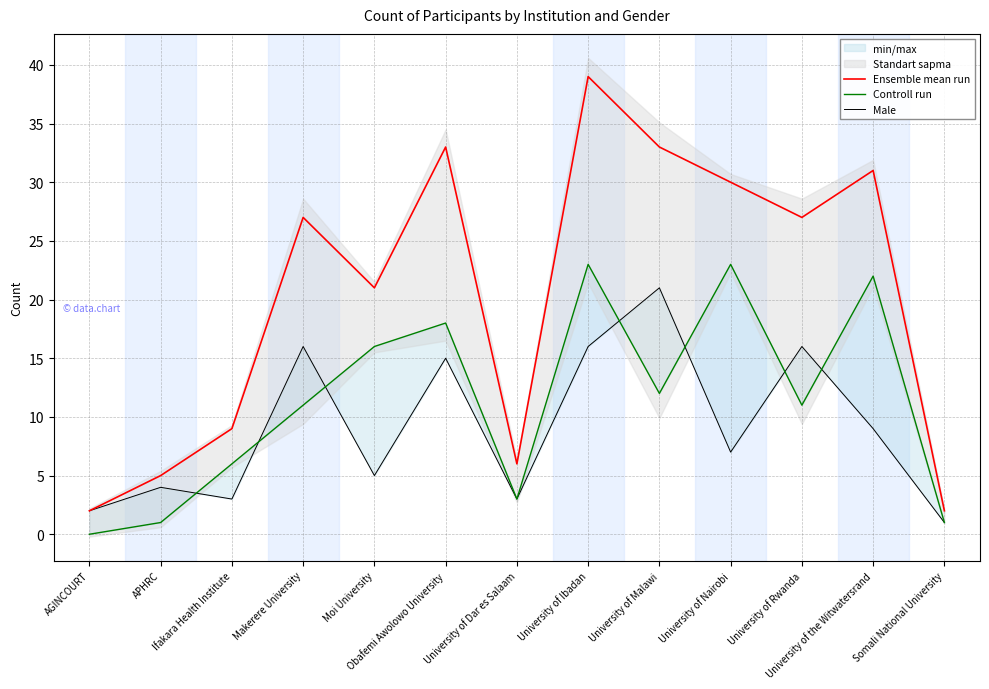

True or false: Controll run and Male intersect in this chart.

True